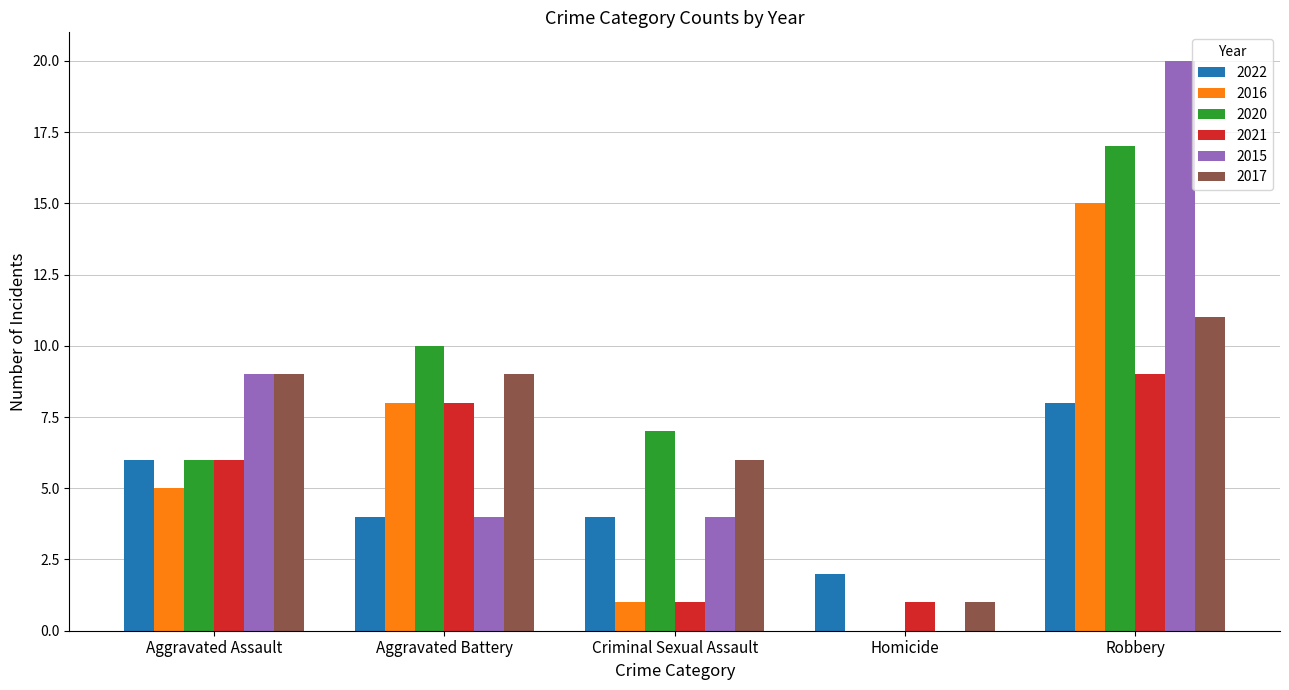

Is the value of 2020 at Aggravated Battery greater than the value of 2015 at Criminal Sexual Assault?

Yes